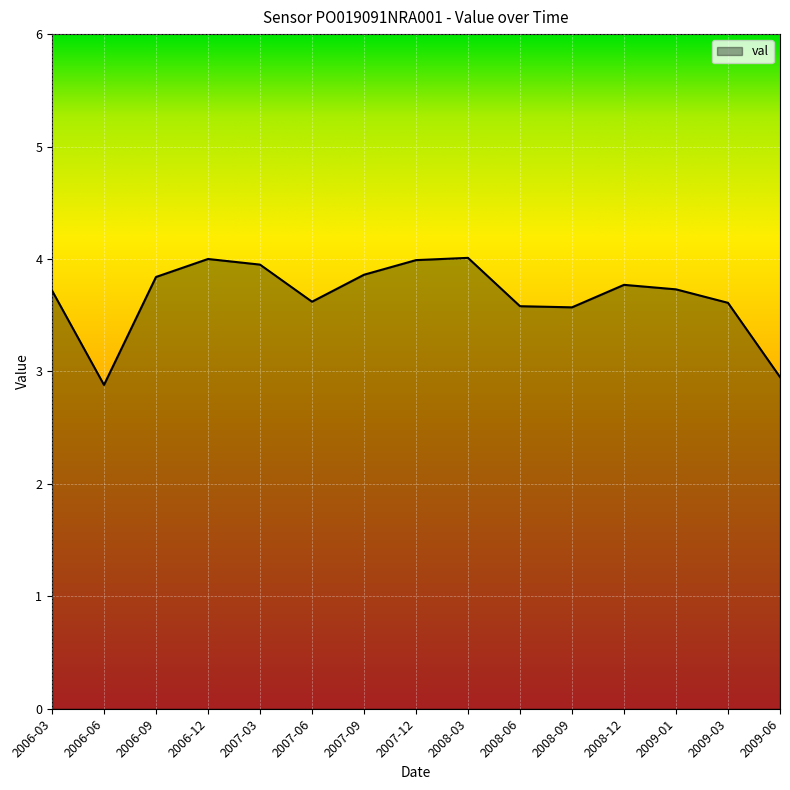

What is the smallest value displayed?

2.9